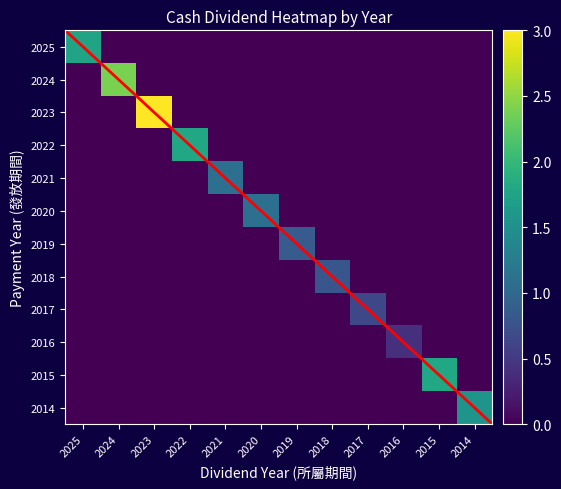

The value of 2020 at 2024 is 0.5. True or false?

False